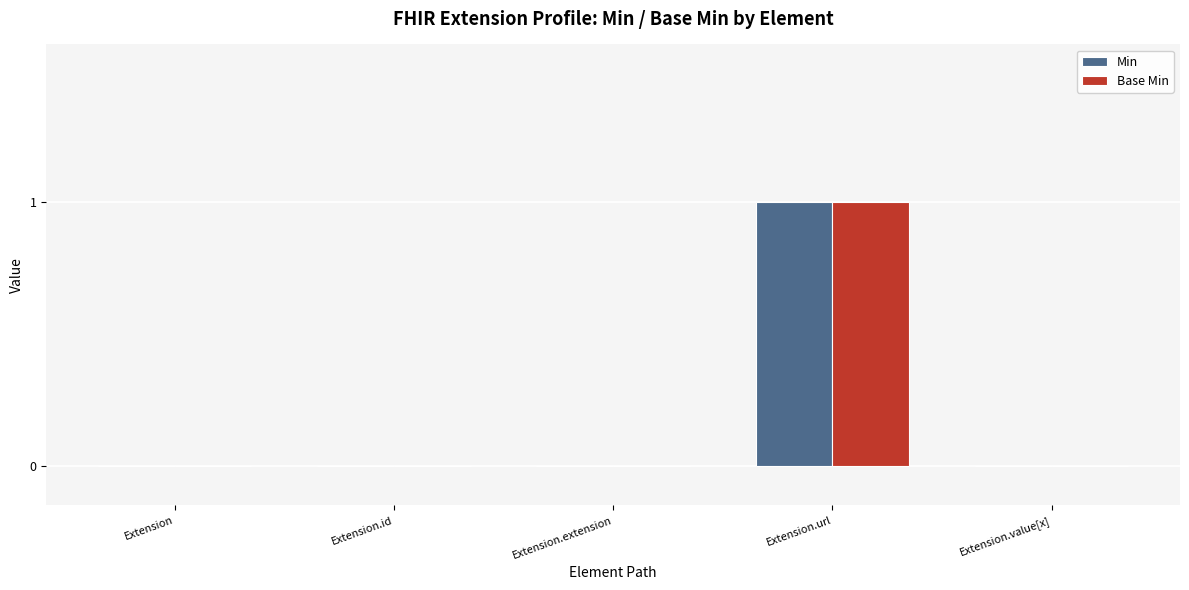

Reading left to right, extract all data points from this chart.

Min: 0	0	0	1	0
Base Min: 0	0	0	1	0